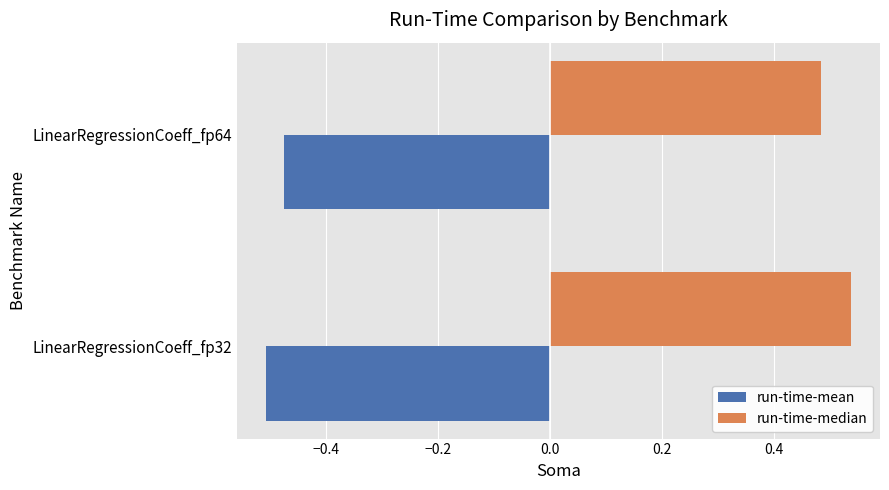

What is the sum of the run-time-median values at LinearRegressionCoeff_fp64 and LinearRegressionCoeff_fp32?

1.0